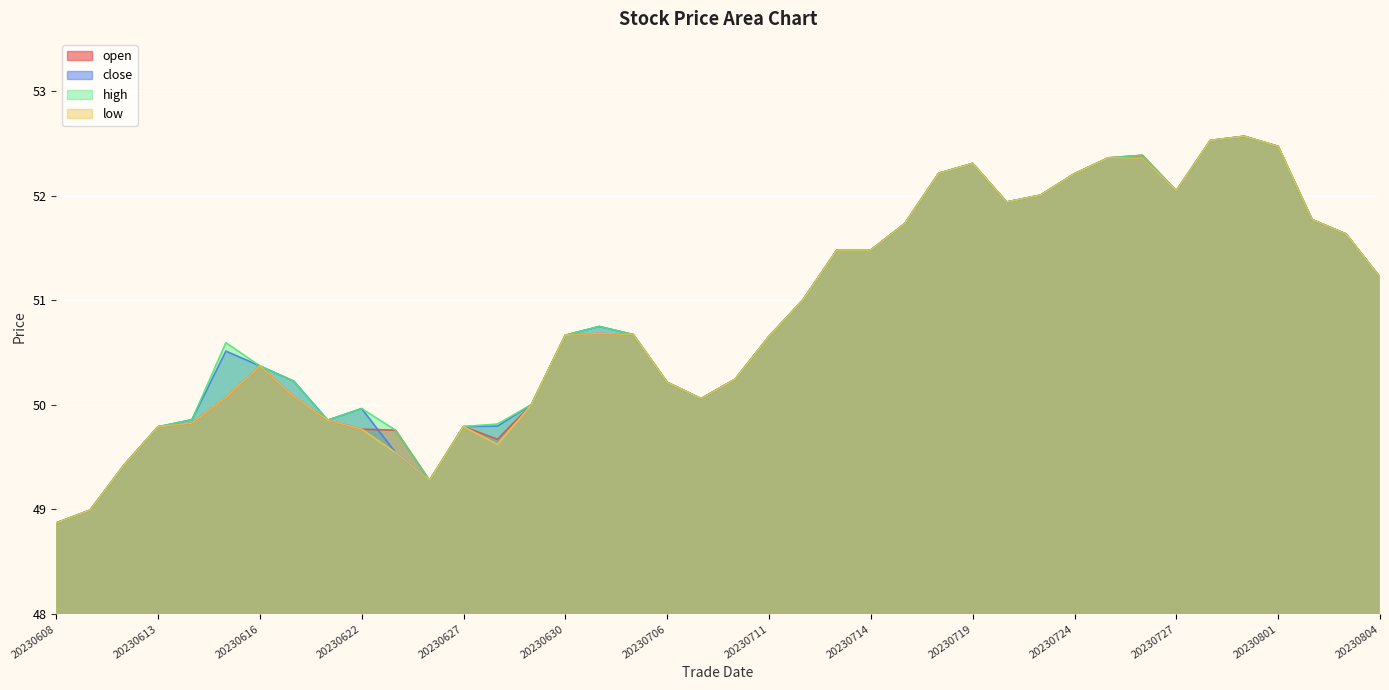

Is the value of close at 20230721 greater than the value of open at 20230712?

Yes